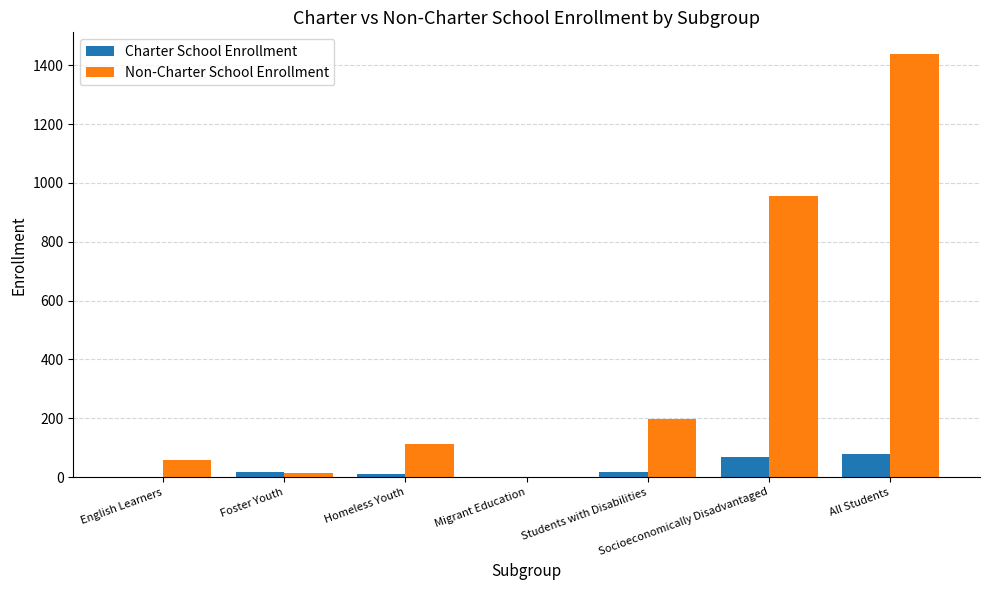

What is the spread (max minus min) of values at Foster Youth?

6